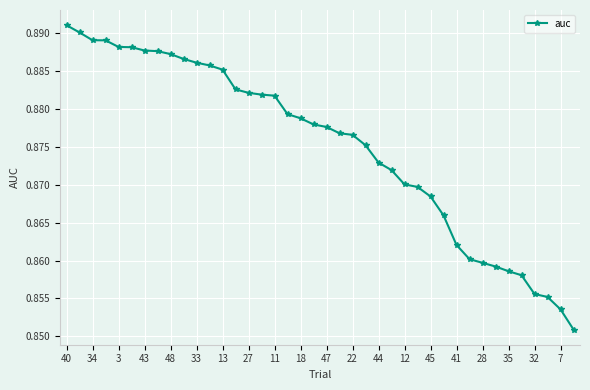

What is the sum of all values?

35.0